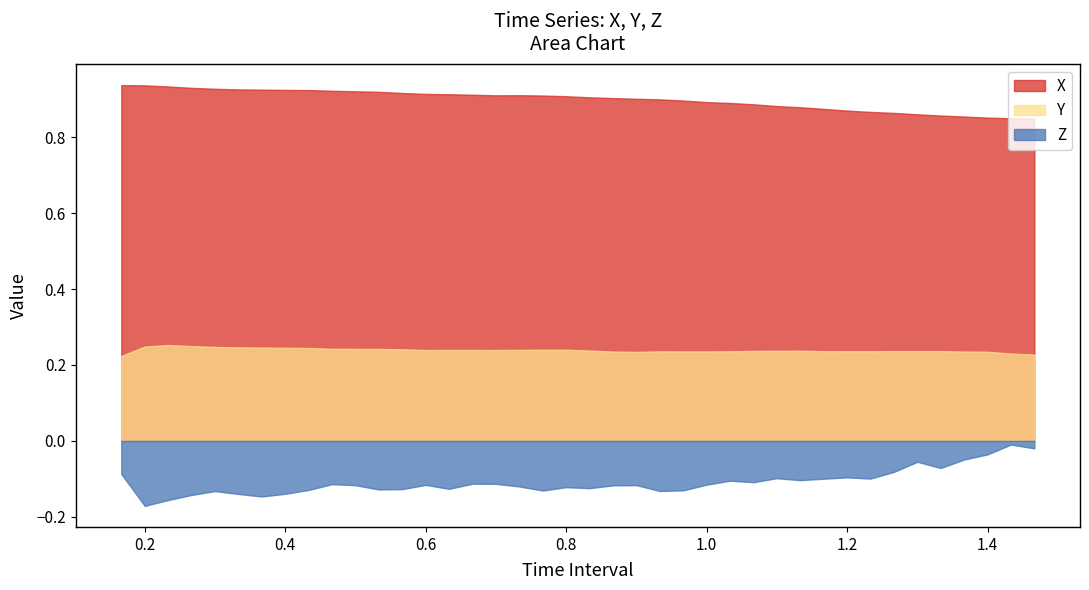

What is the approximate value of X at 39?

0.8